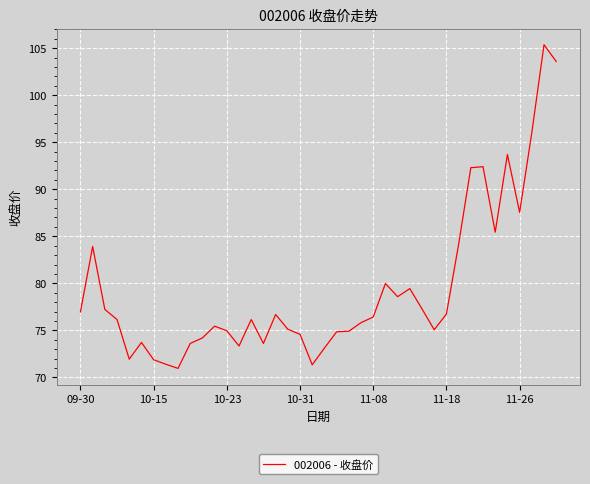

What is the maximum value shown in the chart?

105.4